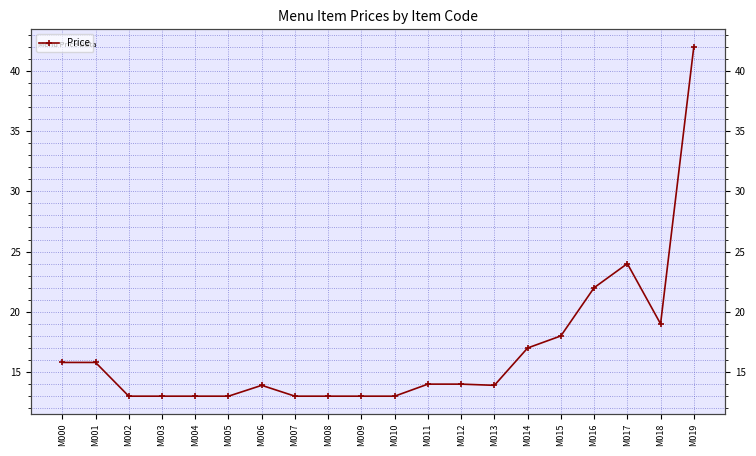

What is the difference between the values at M014 and M007?

4.0